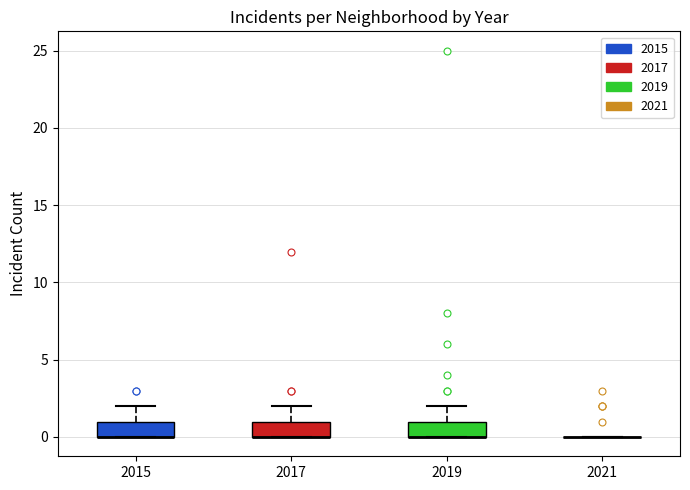

Reading left to right, read every box against the y-axis: the position of its median line, the range the box covers, and the ends of its whiskers. The values are not printed on the chart, so give them approximately, as read against the axis.

2015: median 0 (drawn on the box's lower edge), box 0 to 1, whiskers 0 to 2
2017: median 0 (drawn on the box's lower edge), box 0 to 1, whiskers 0 to 2
2019: median 0 (drawn on the box's lower edge), box 0 to 1, whiskers 0 to 2
2021: box collapsed to a line at 0, whiskers 0 to 0